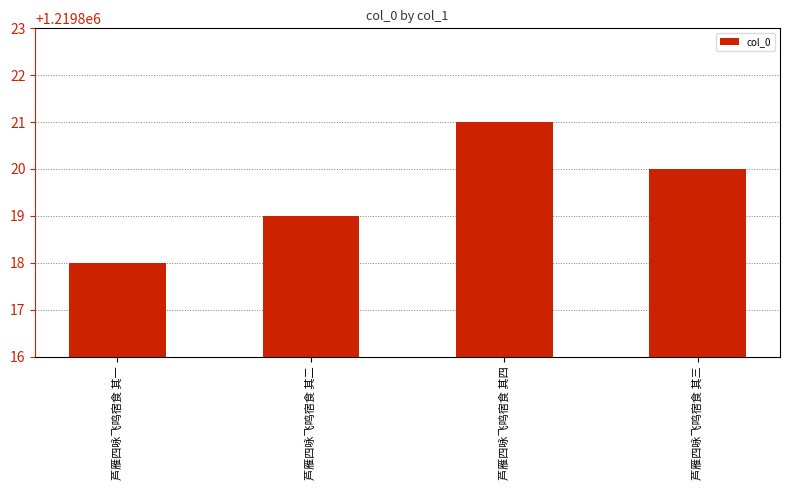

What is the change in value from 芦雁四咏飞鸣宿食 其二 to 芦雁四咏飞鸣宿食 其四?

+2